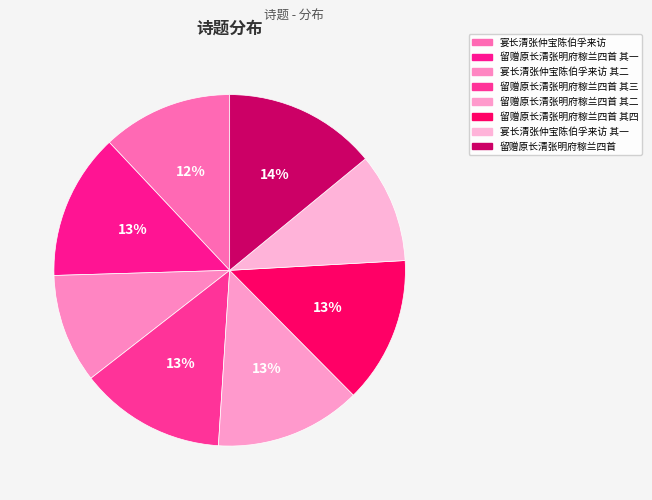

How many segments does this pie chart have?

8